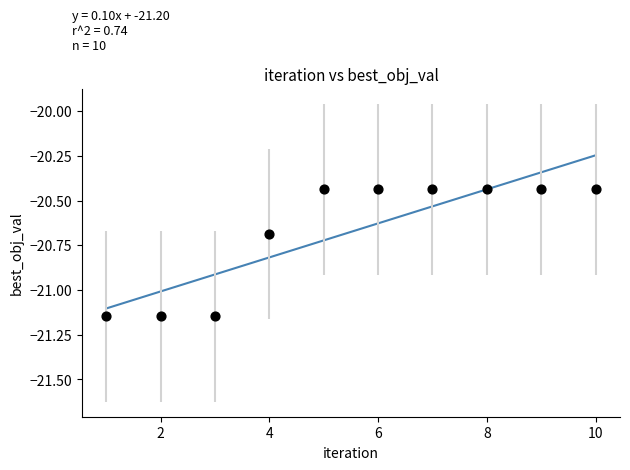

What is the range of X values (max minus min)?

9.0